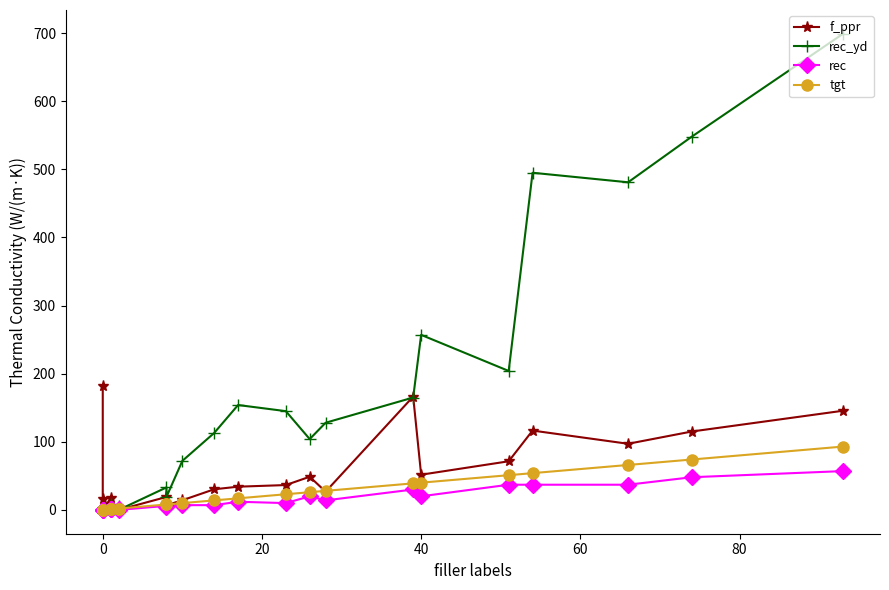

How many data points in f_ppr are above 30?

12